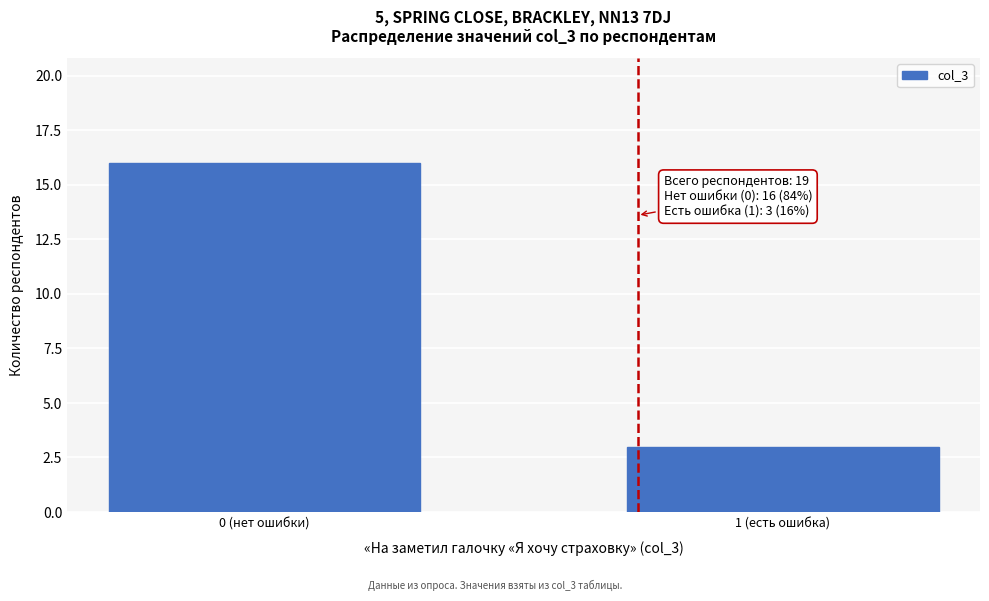

Reading left to right, extract all data points from this chart.

0 (нет ошибки)=16	1 (есть ошибка)=3